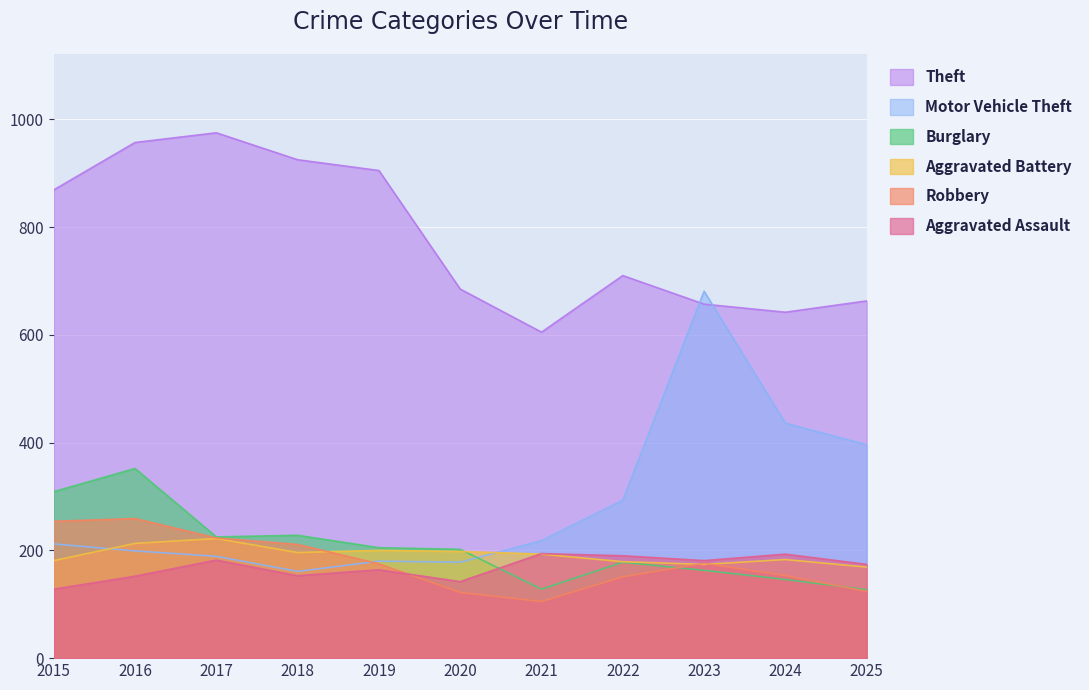

Which series ends up on top after the final intersection of Aggravated Battery and Robbery?

Aggravated Battery